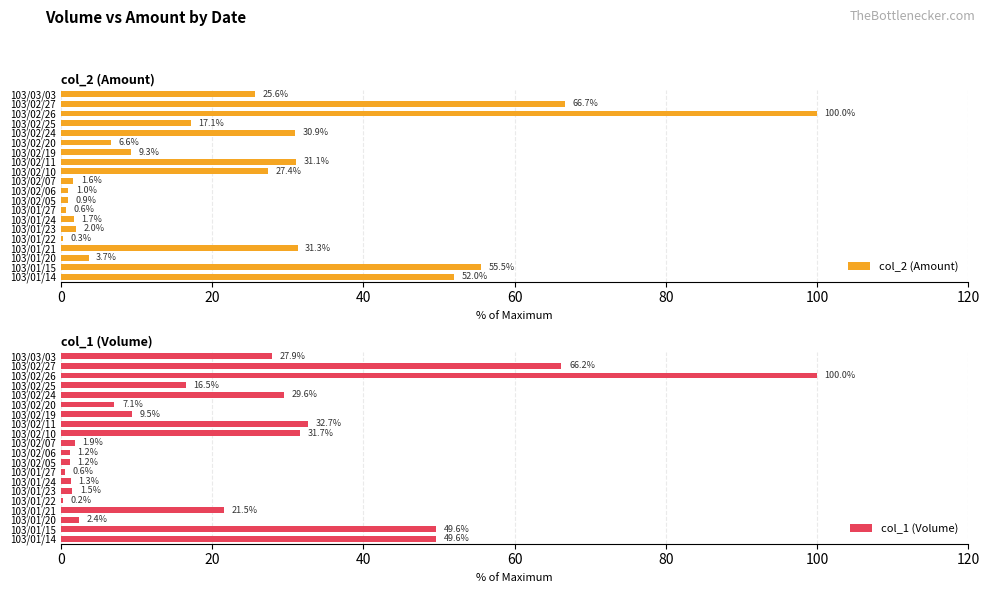

True or false: col_2 (Amount) has a value of 1.0 at 103/02/06.

True